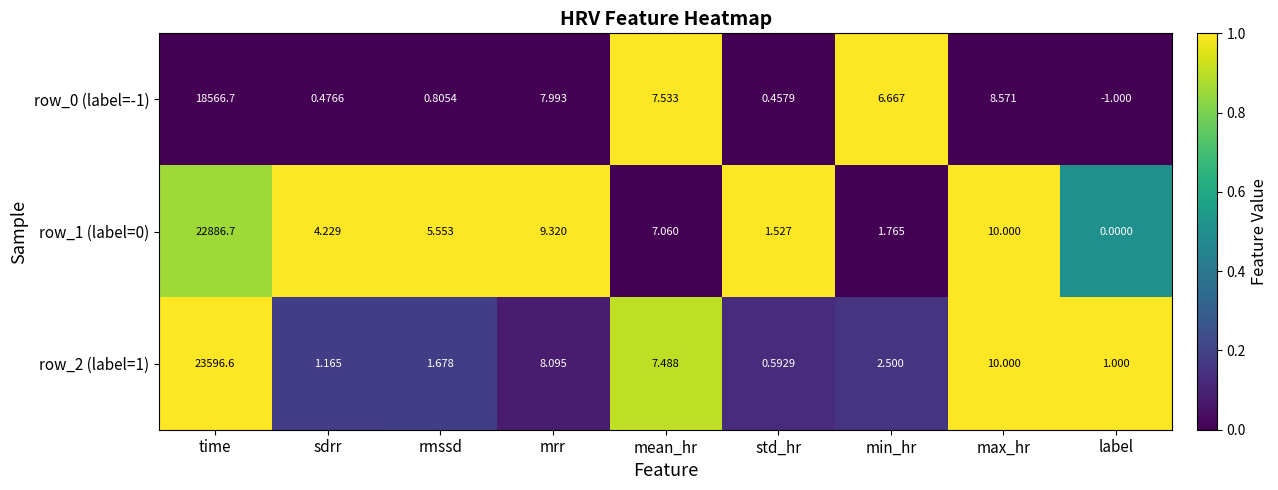

At which label does row_2 (label=1) reach its peak?

time